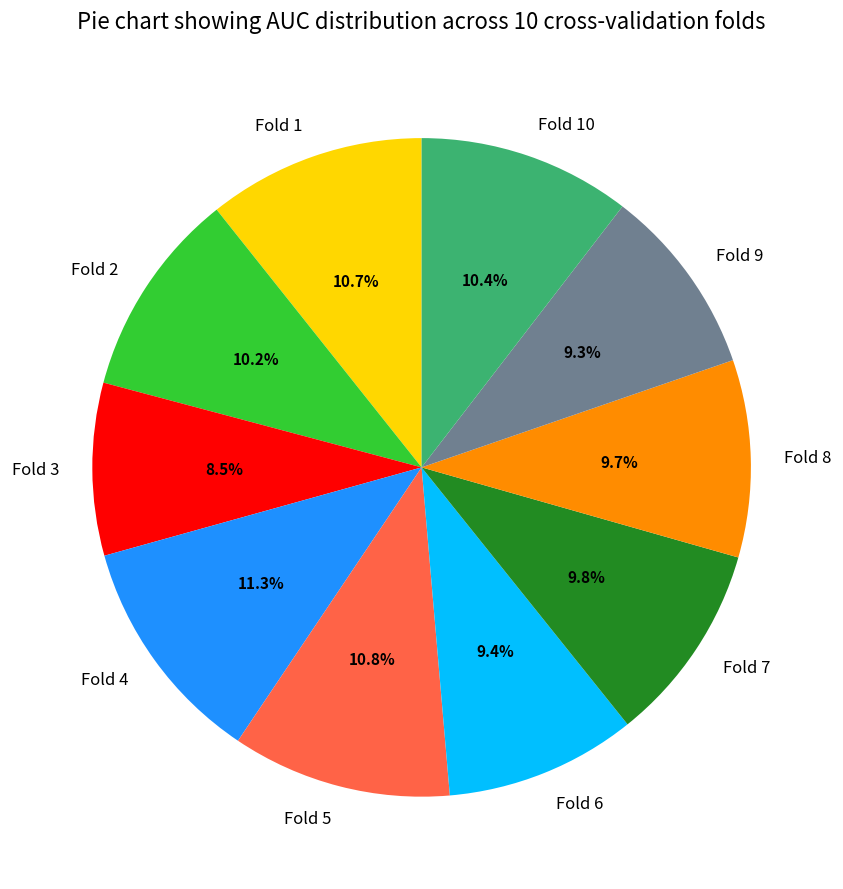

Is there any slice that represents more than half of the pie?

No